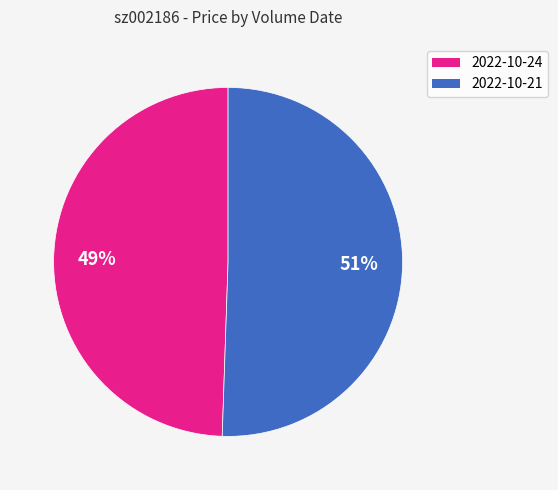

Count the number of slices in the pie.

2